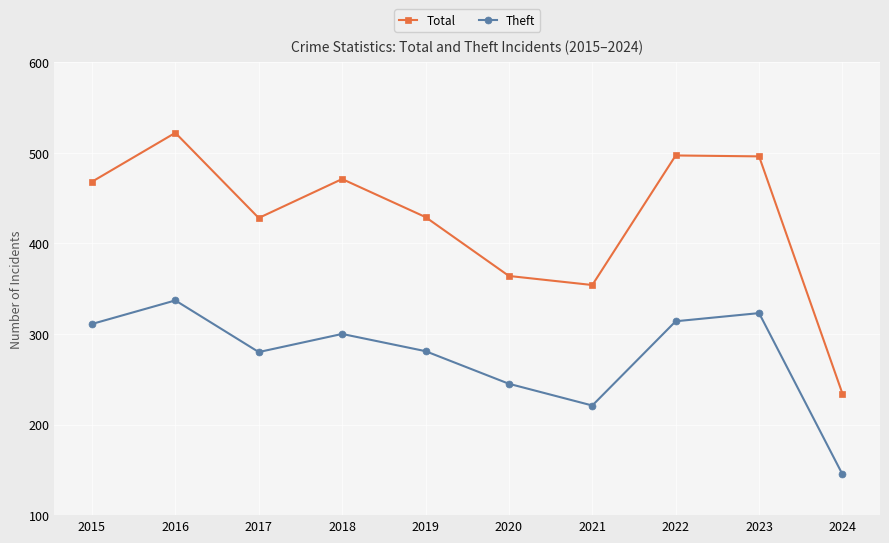

Does the chart have visible grid lines?

Yes